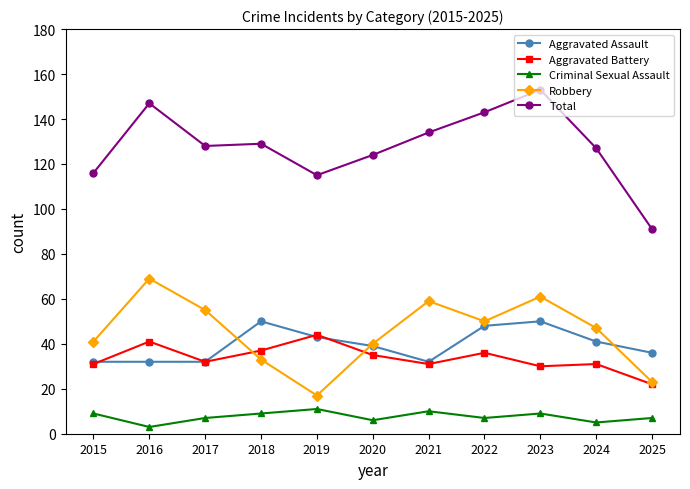

What is the spread (max minus min) of values at 2020?

118